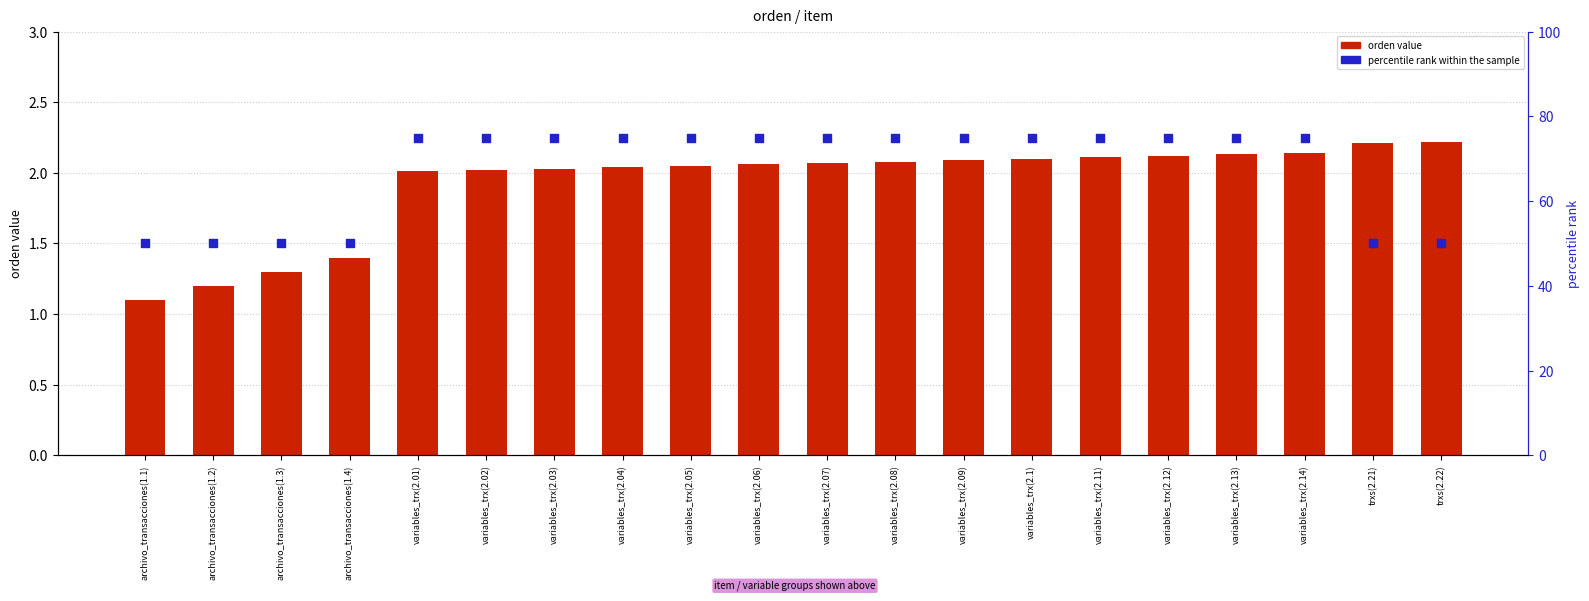

At how many categories does at least one series exceed 27?

20